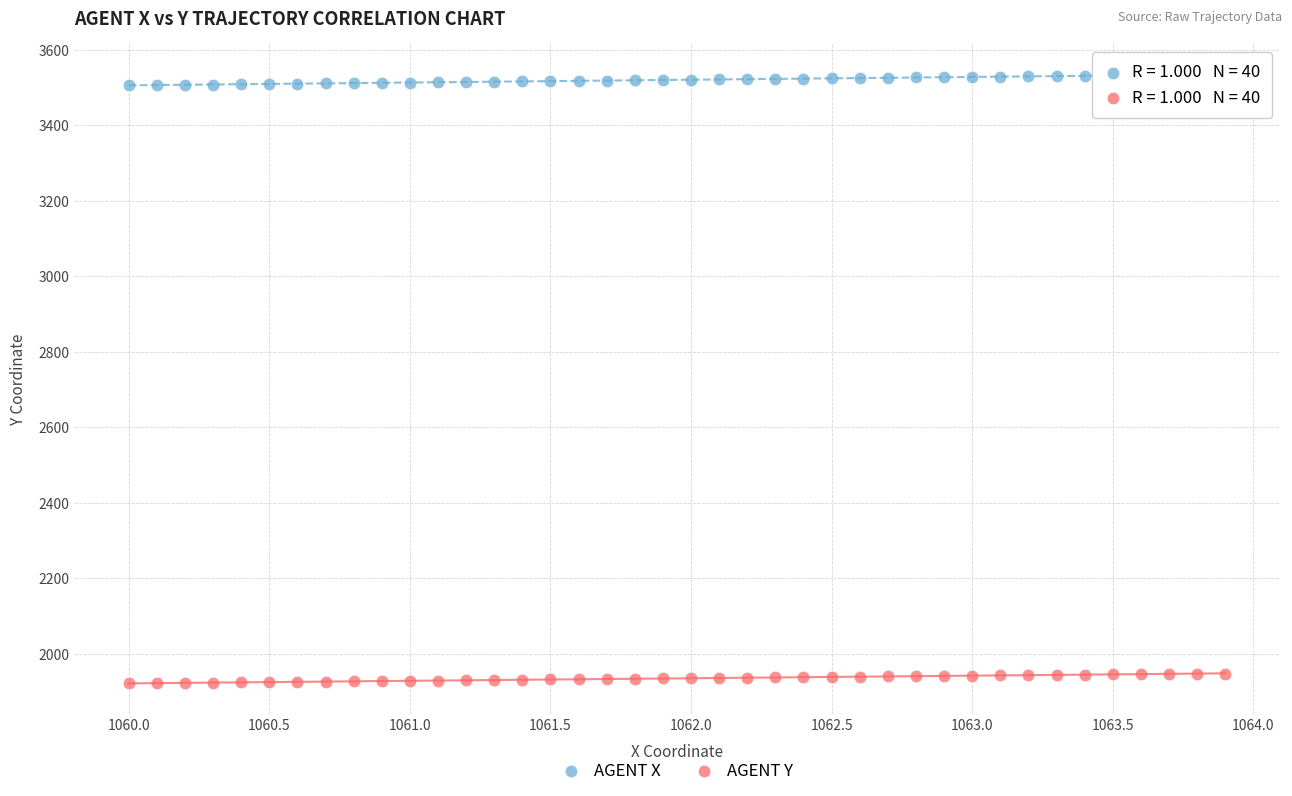

Across all data points, what is the range of X values (max minus min)?

3.9